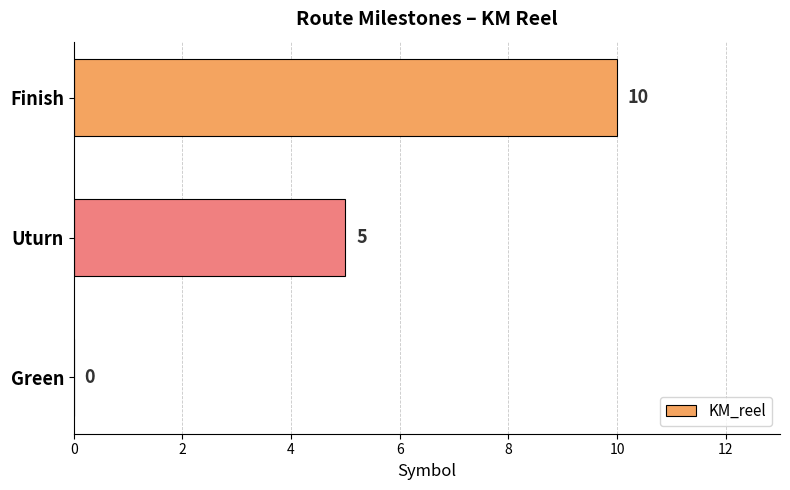

Where is the data nearest to the value 5?

Uturn